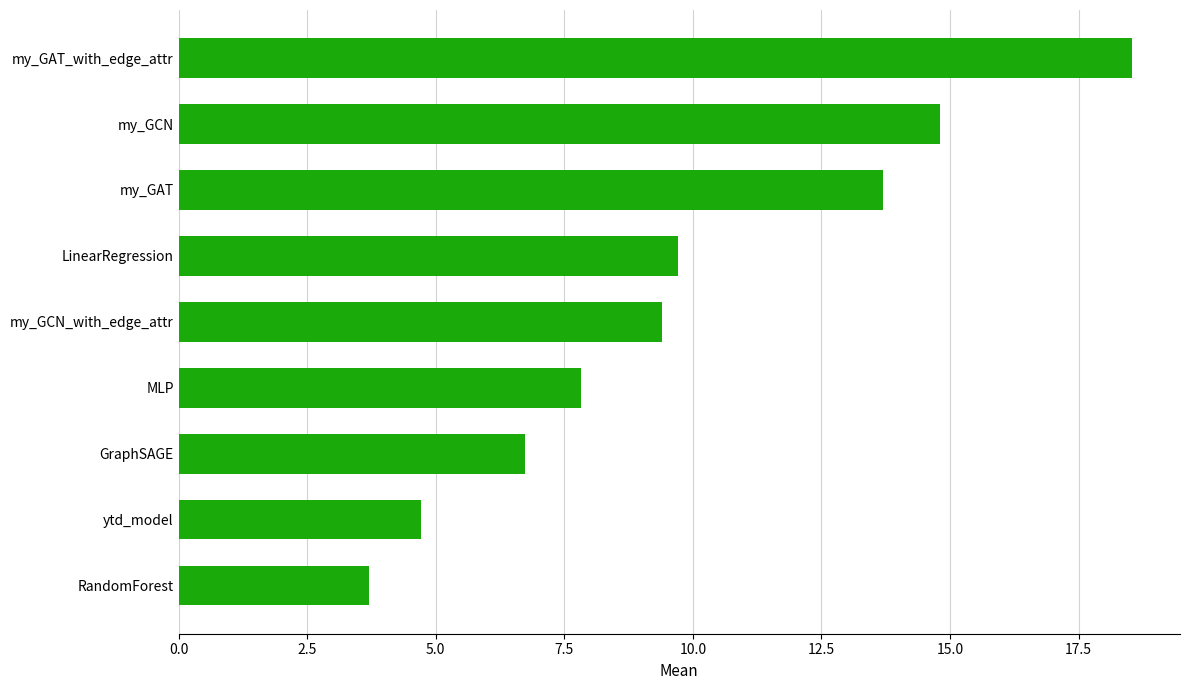

Approximately how many times larger is the value at GraphSAGE compared to my_GCN_with_edge_attr?

0.7